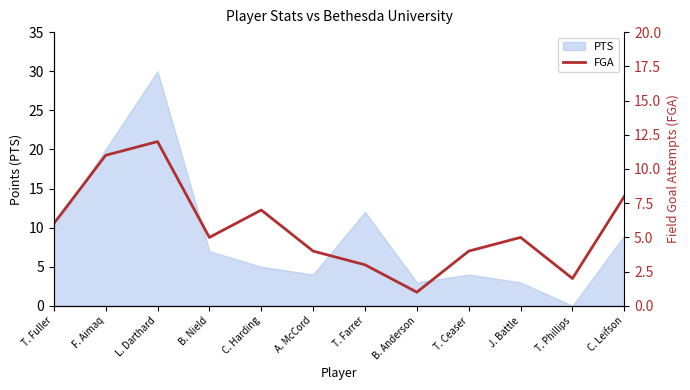

How many interior local valleys (lower than both neighbors) does the data have?

3